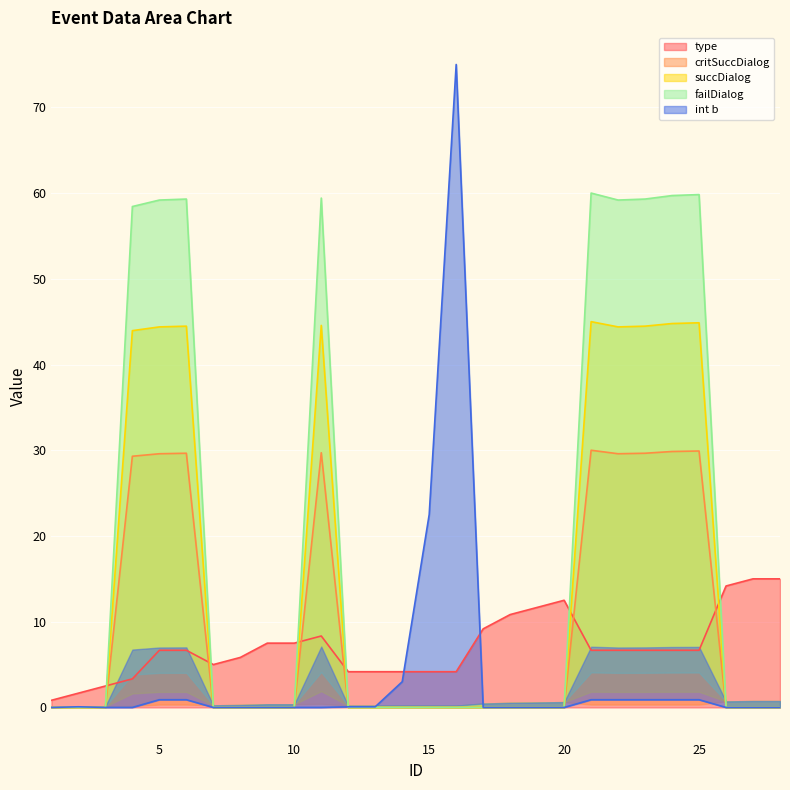

At which label does type reach its peak?

27